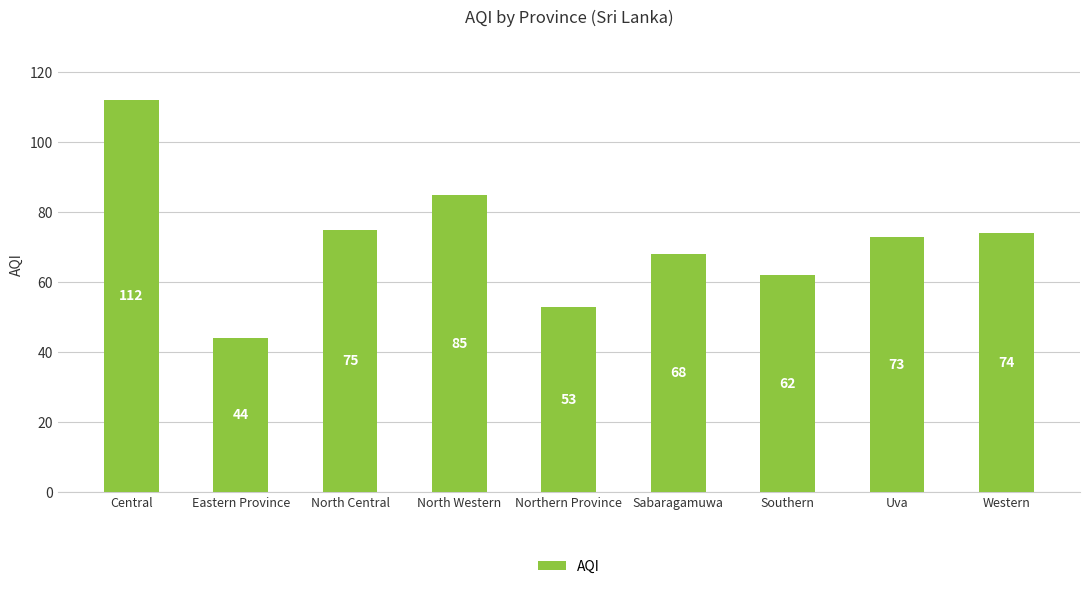

Reading left to right, what are all the values shown in this chart?

Central=112	Eastern Province=44	North Central=75	North Western=85	Northern Province=53	Sabaragamuwa=68	Southern=62	Uva=73	Western=74